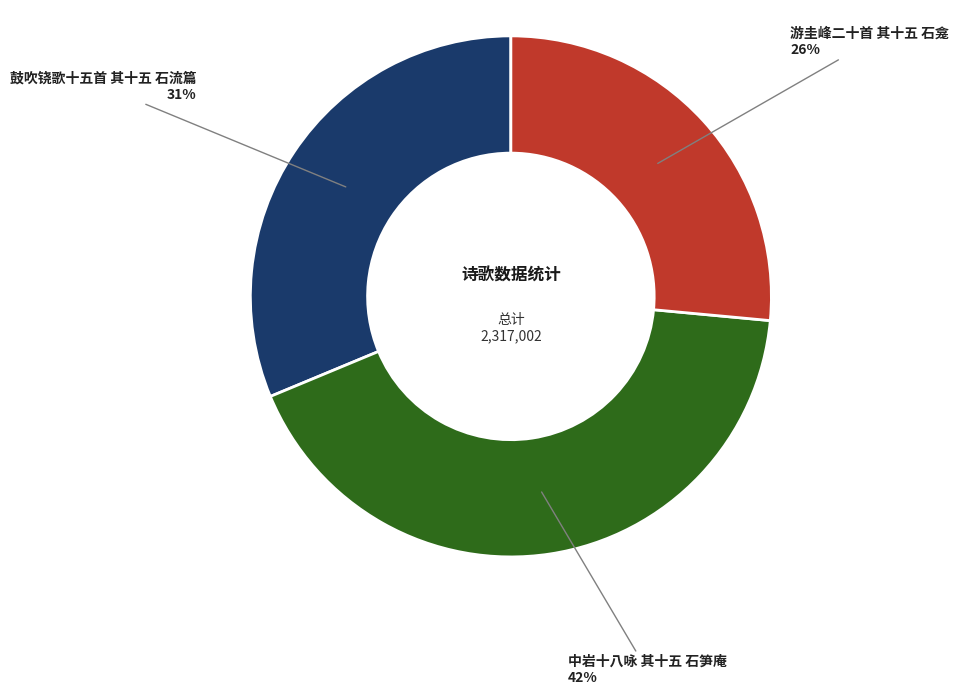

What is the ratio of the value at 中岩十八咏 其十五 石笋庵 to the value at 鼓吹铙歌十五首 其十五 石流篇?

1.4